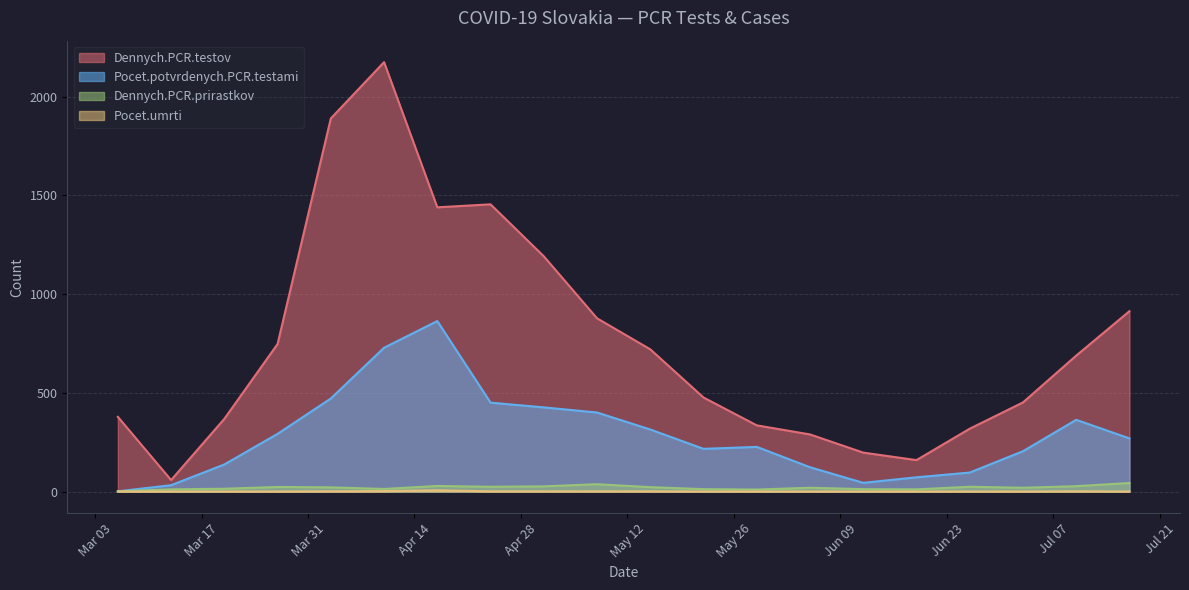

Where is the first local maximum for Dennych.PCR.prirastkov?

2020-03-27